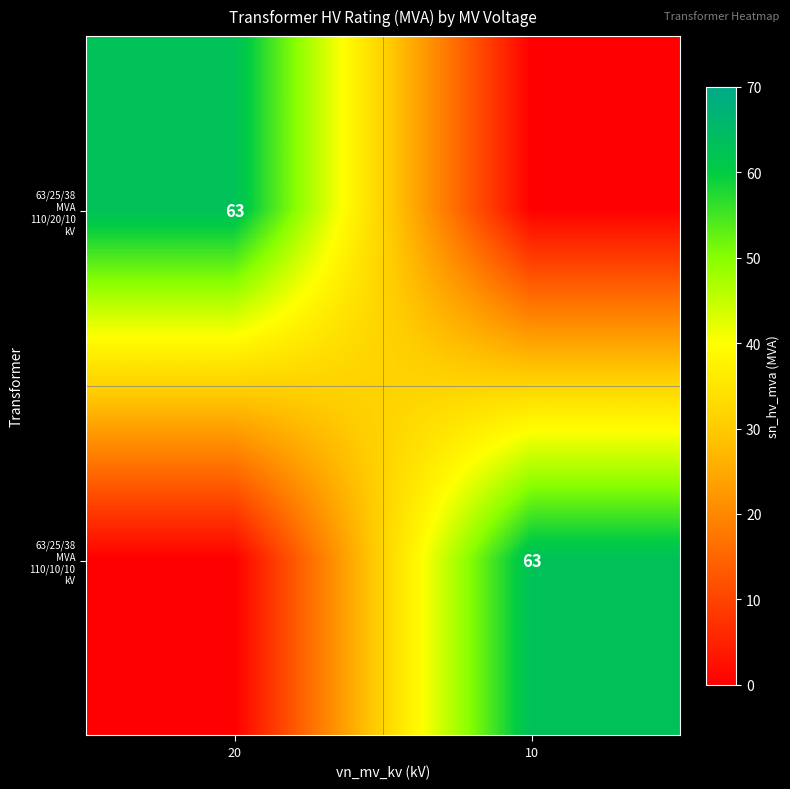

What is the maximum value for 63/25/38 MVA 110/20/10 kV?

63